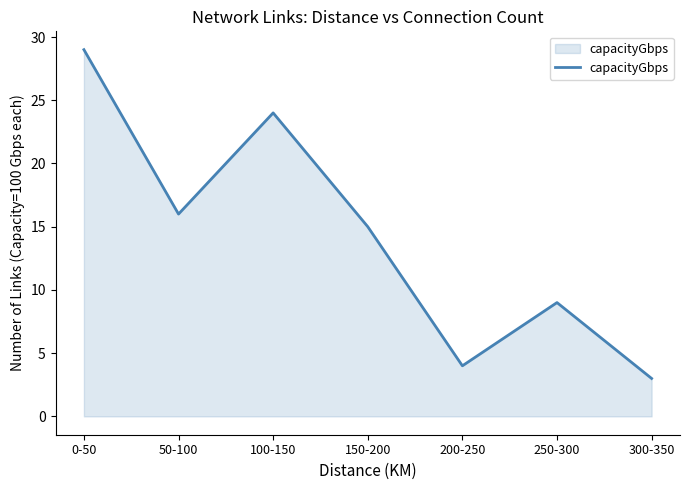

True or false: the data has more than 0 interior local peaks.

True